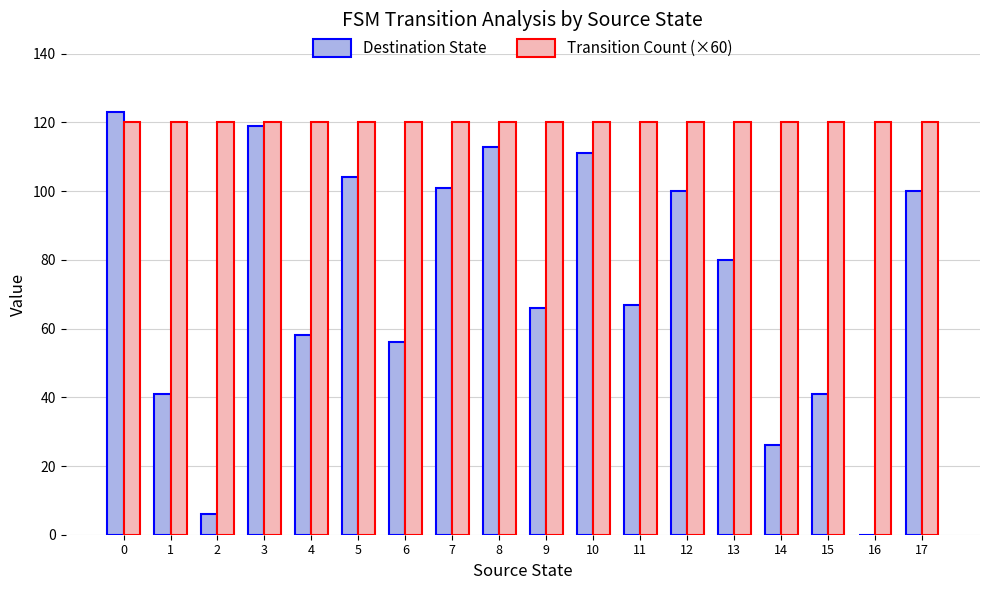

What is the highest value of the Transition Count (×60) series?

120